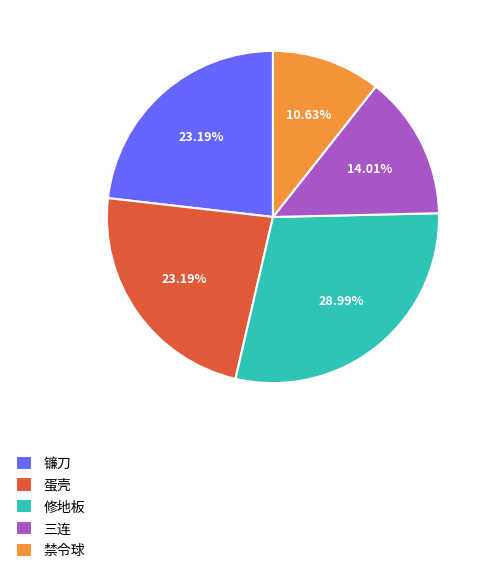

What portion of the pie excludes 三连?

86.0%